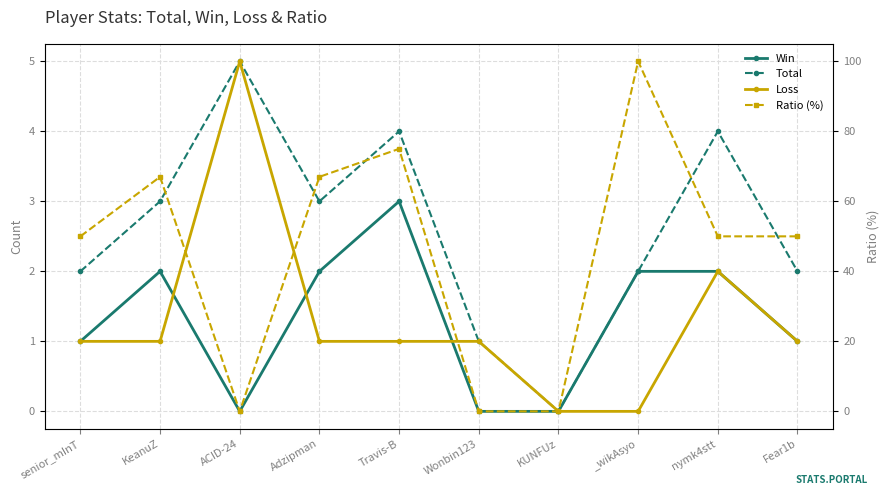

What is the label of the 1st point from the left?

senior_mInT